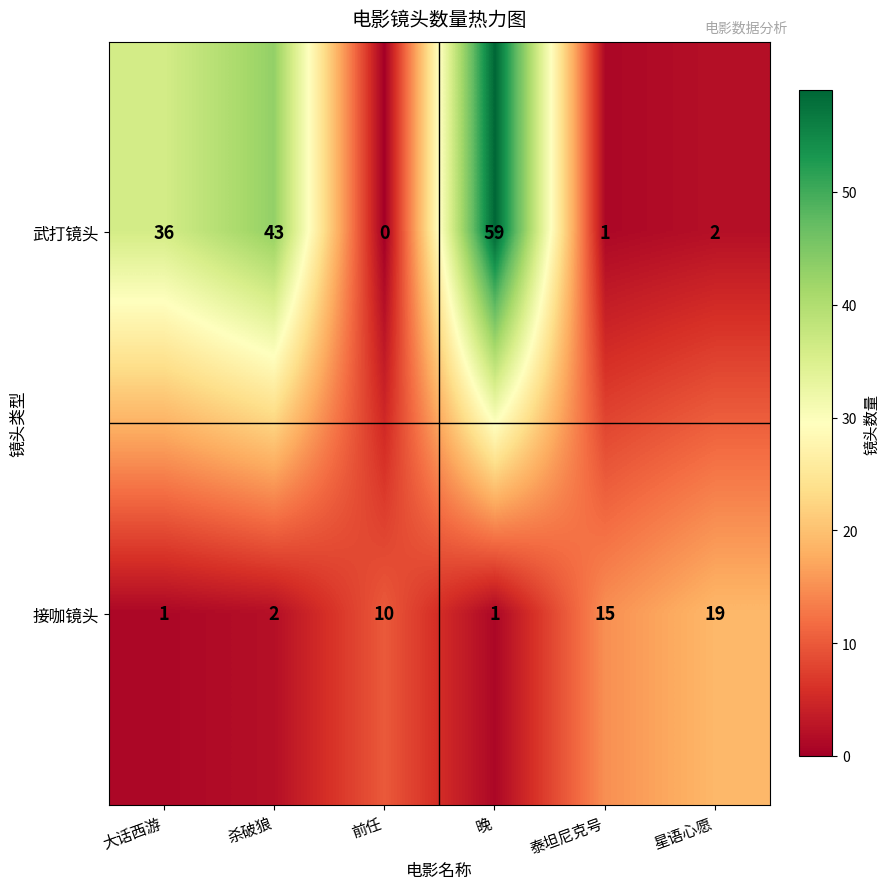

Which label corresponds to the smallest value in the chart?

前任